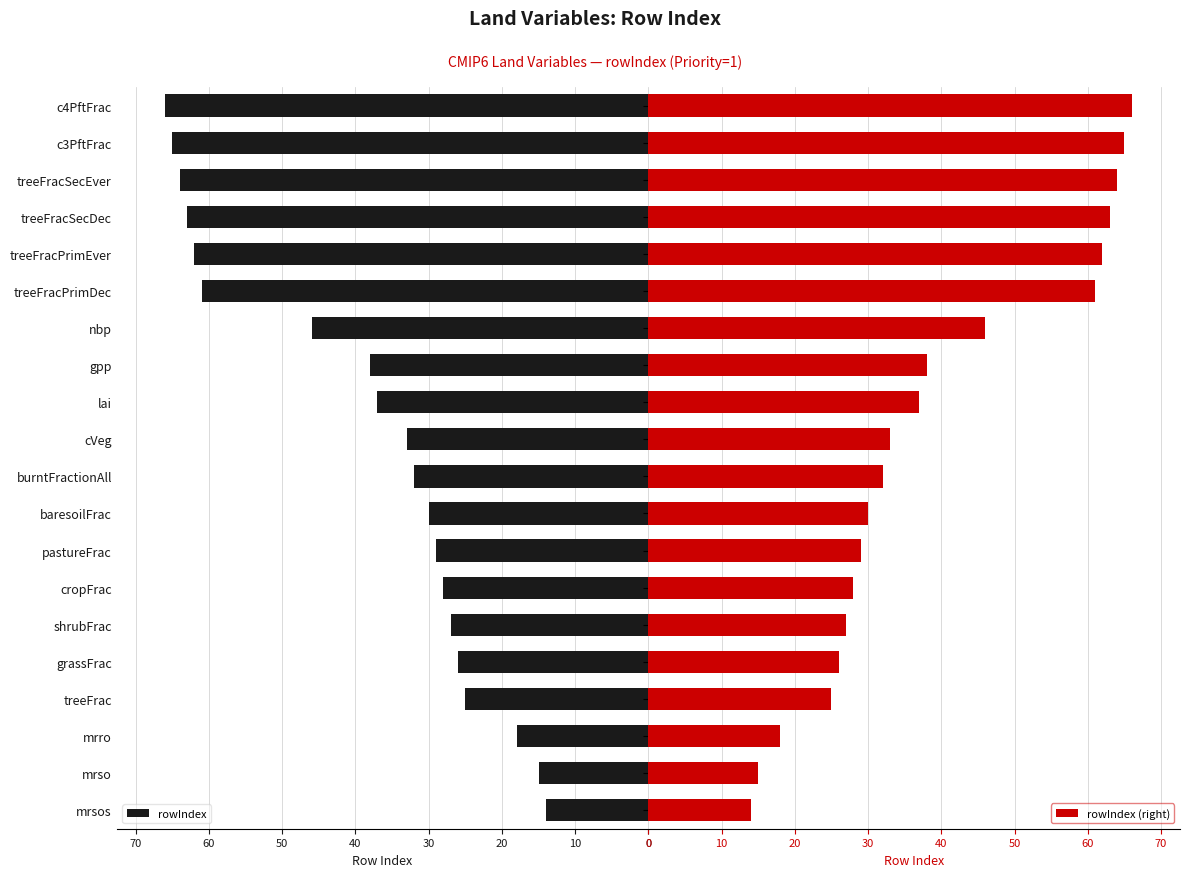

What is the sum of the rowIndex values at nbp and treeFracPrimDec?

107